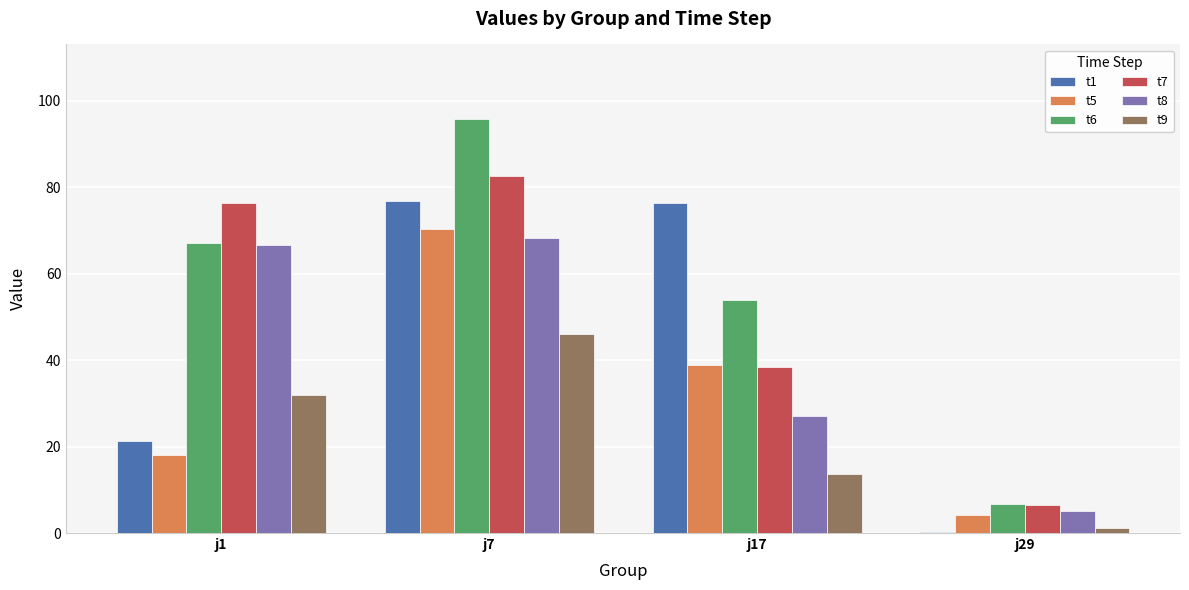

True or false: t9 has a value of 19.5 at j17.

False